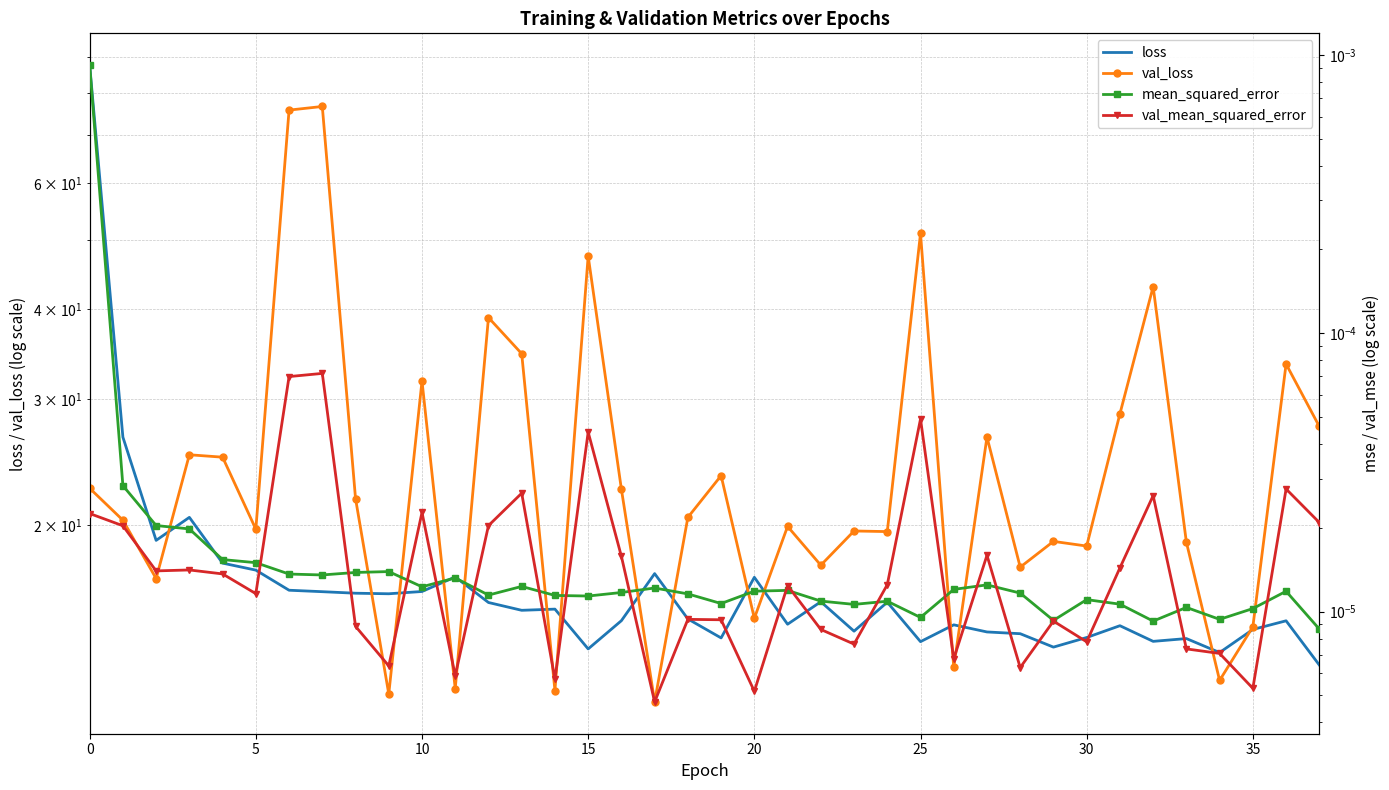

At which label does mean_squared_error reach its minimum?

37